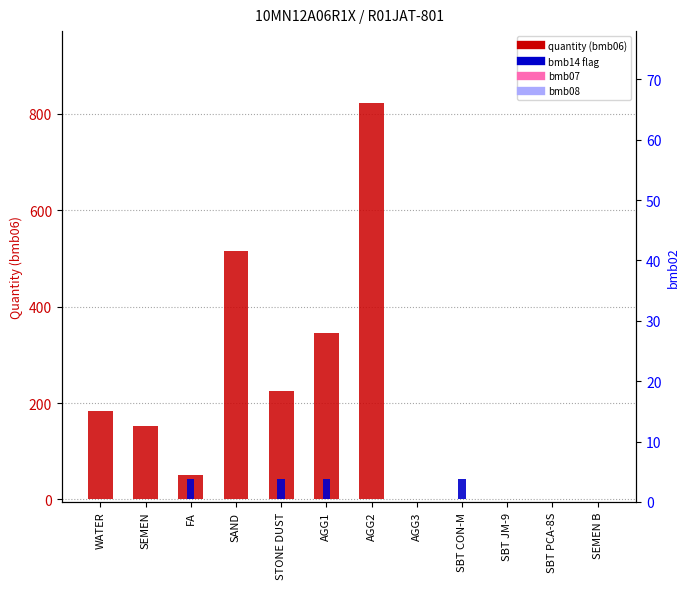

The quantity (bmb06) series shows 0.0 at SBT JM-9. True or false?

True